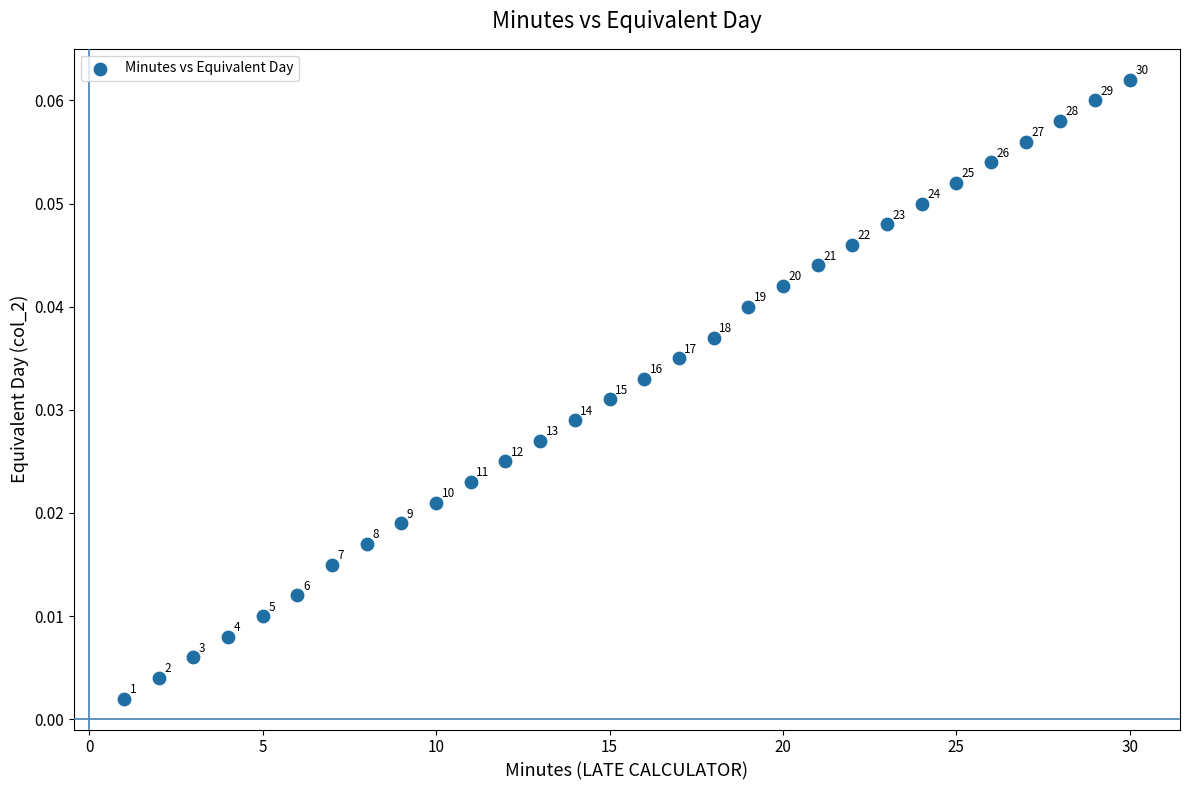

What is the range of X values (max minus min)?

29.0